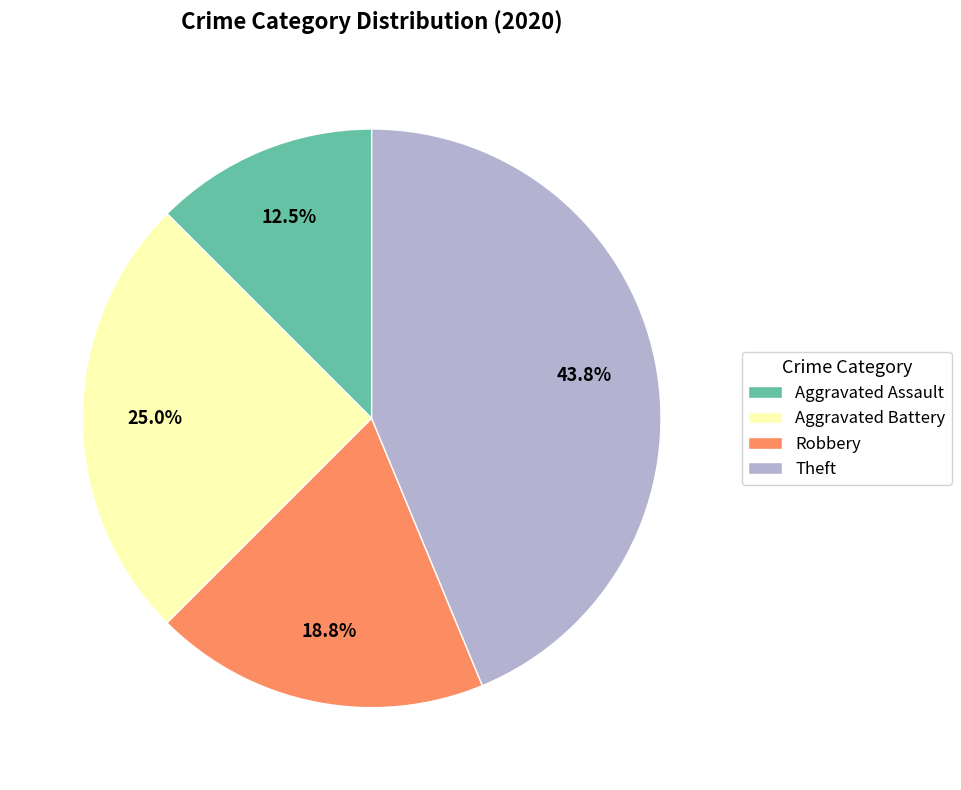

Combined, what portion of the pie is Theft and Robbery?

62.5%